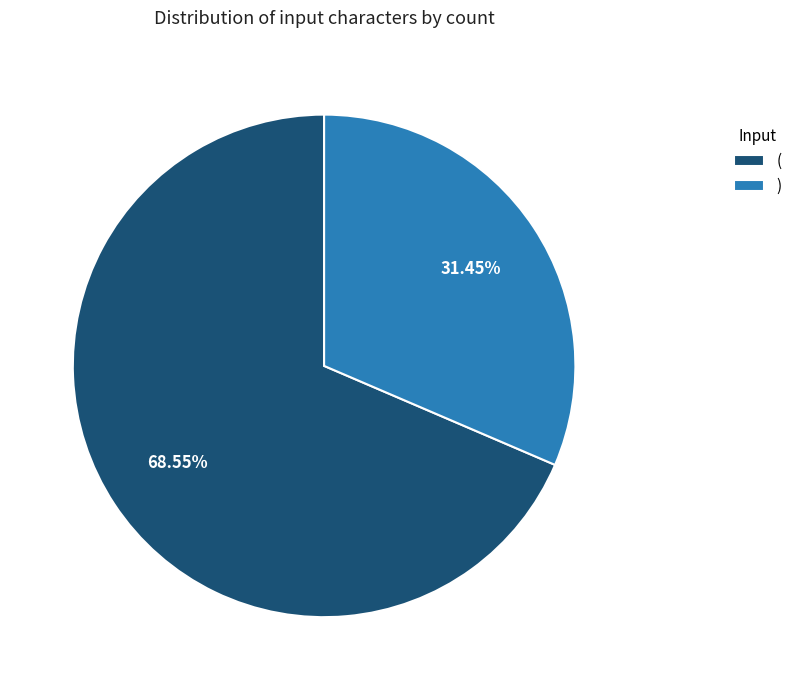

To the nearest percent, what portion does ) represent?

31%